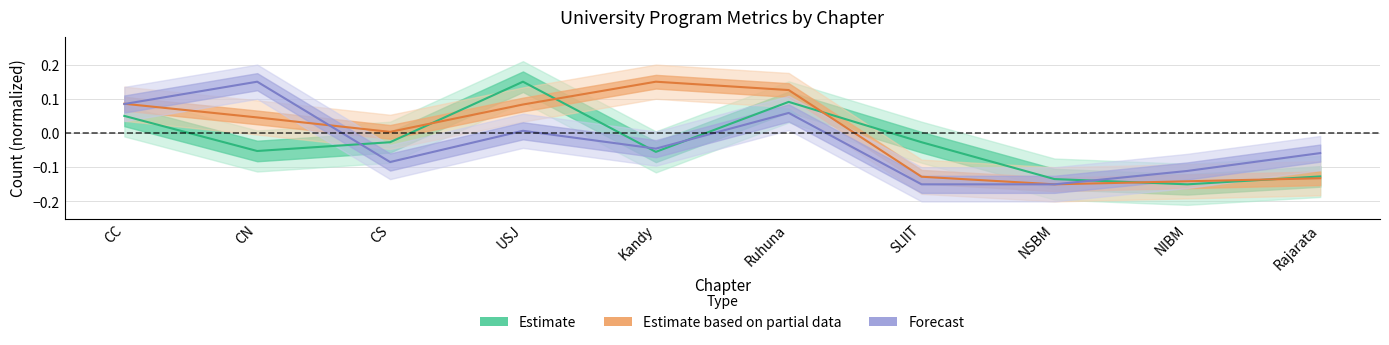

Which label corresponds to the largest value in the chart?

Kandy